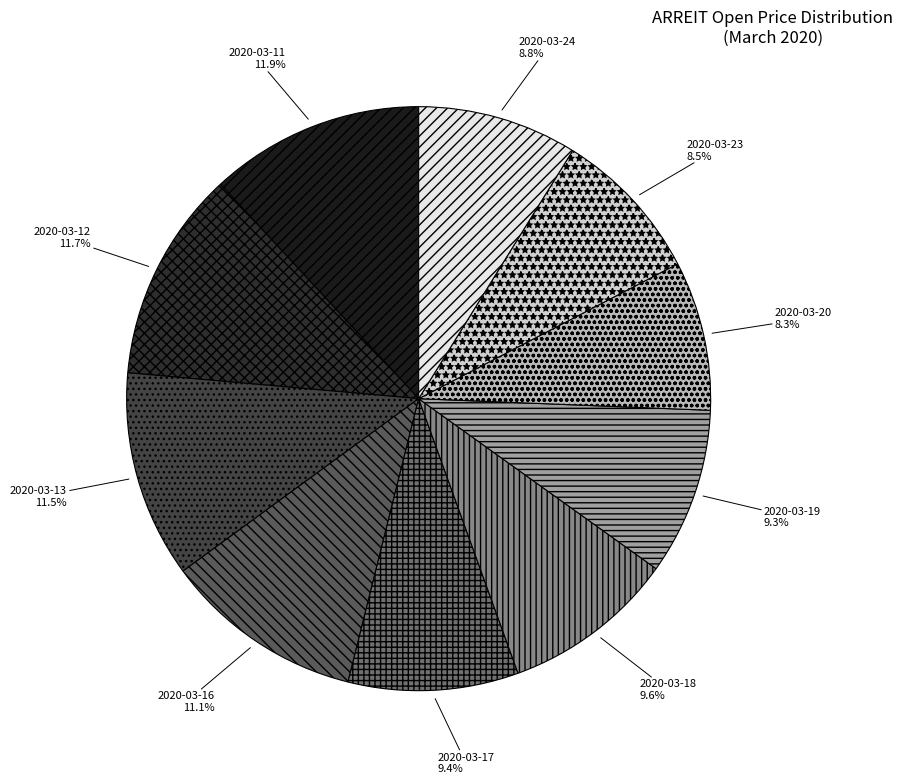

True or false: 2020-03-24 accounts for 1% of the total.

False